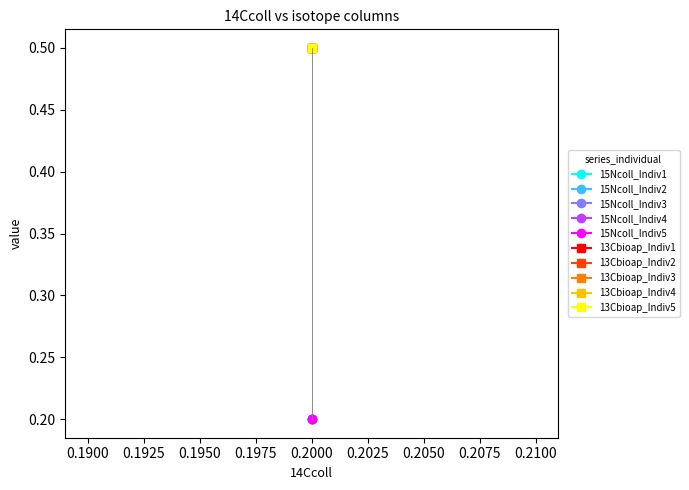

Reading left to right, transcribe all the data shown in this chart.

15Ncoll: 0.2	0.2	0.2	0.2	0.2
13Cbioap: 0.5	0.5	0.5	0.5	0.5